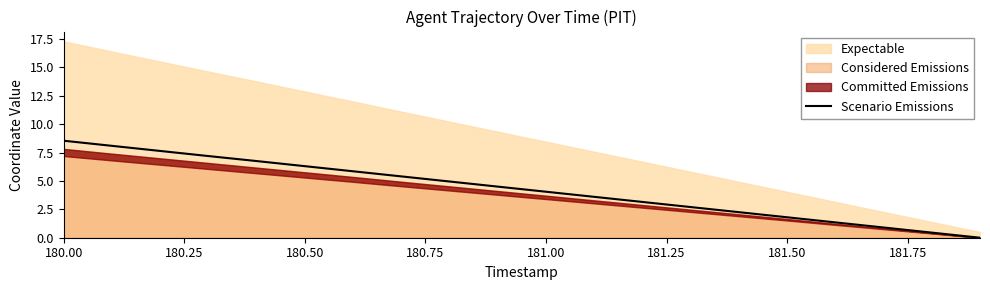

How many values exceed 4?

11